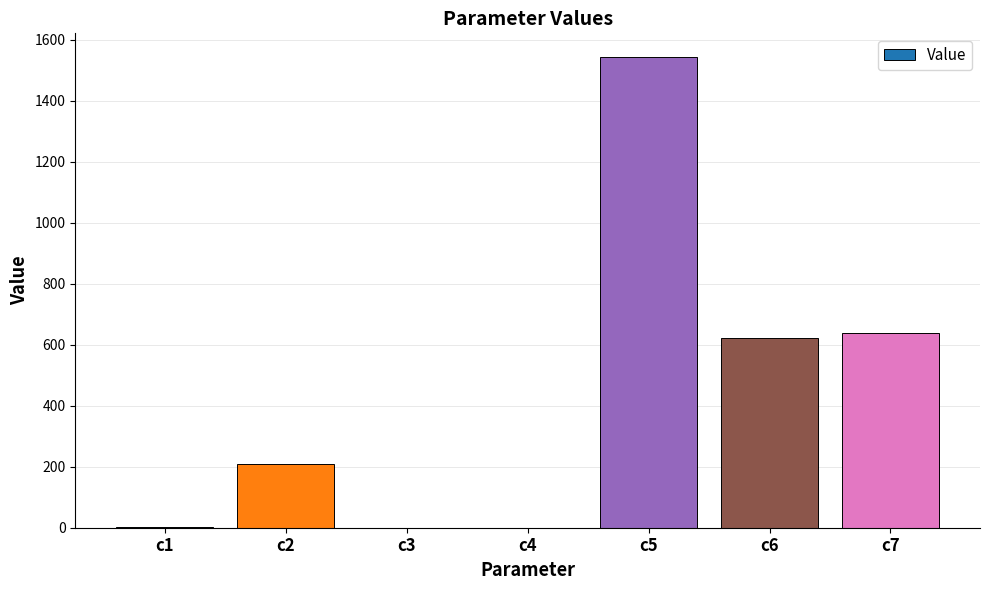

Approximately how many times larger is the value at c6 compared to c5?

0.4